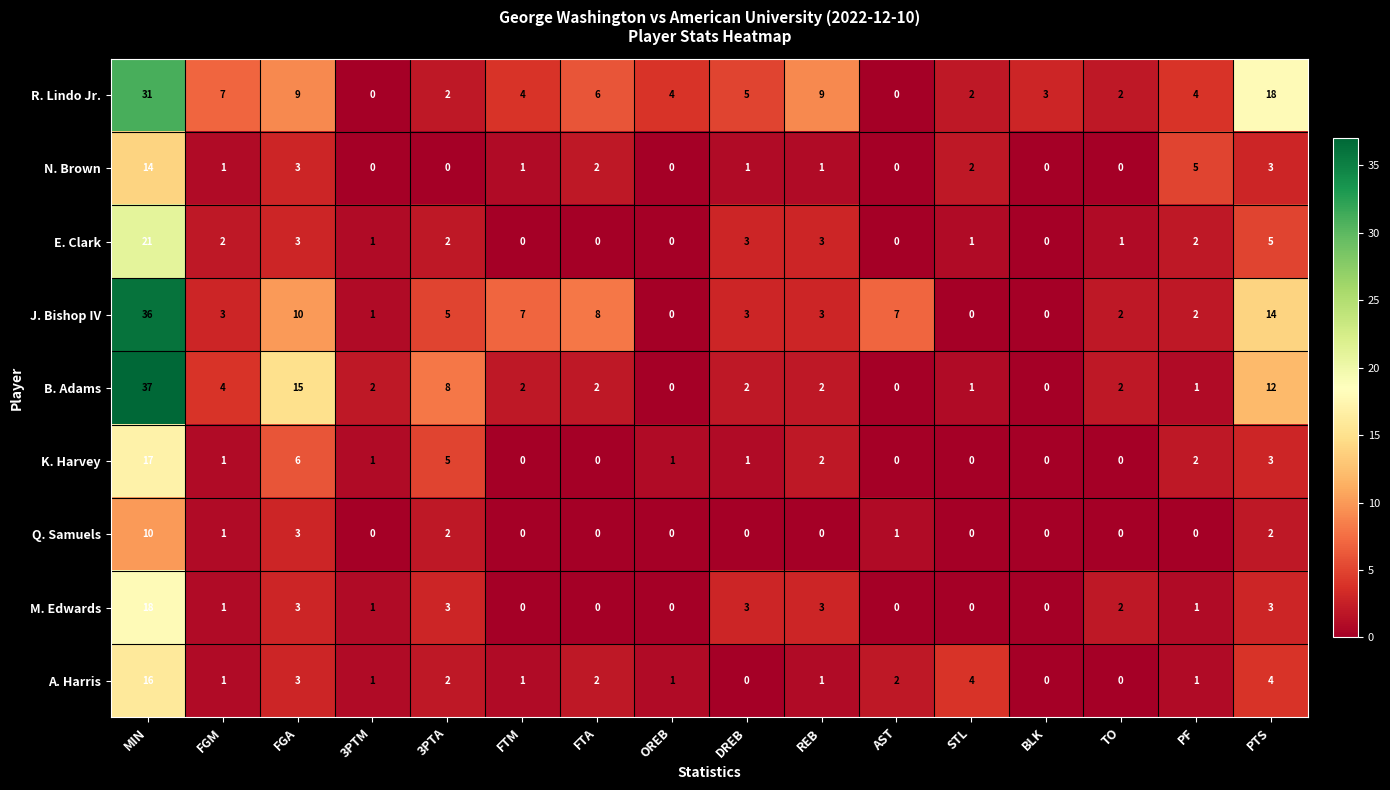

At MIN, list the series in order from largest to smallest.

B. Adams, J. Bishop IV, R. Lindo Jr., E. Clark, M. Edwards, K. Harvey, A. Harris, N. Brown, Q. Samuels